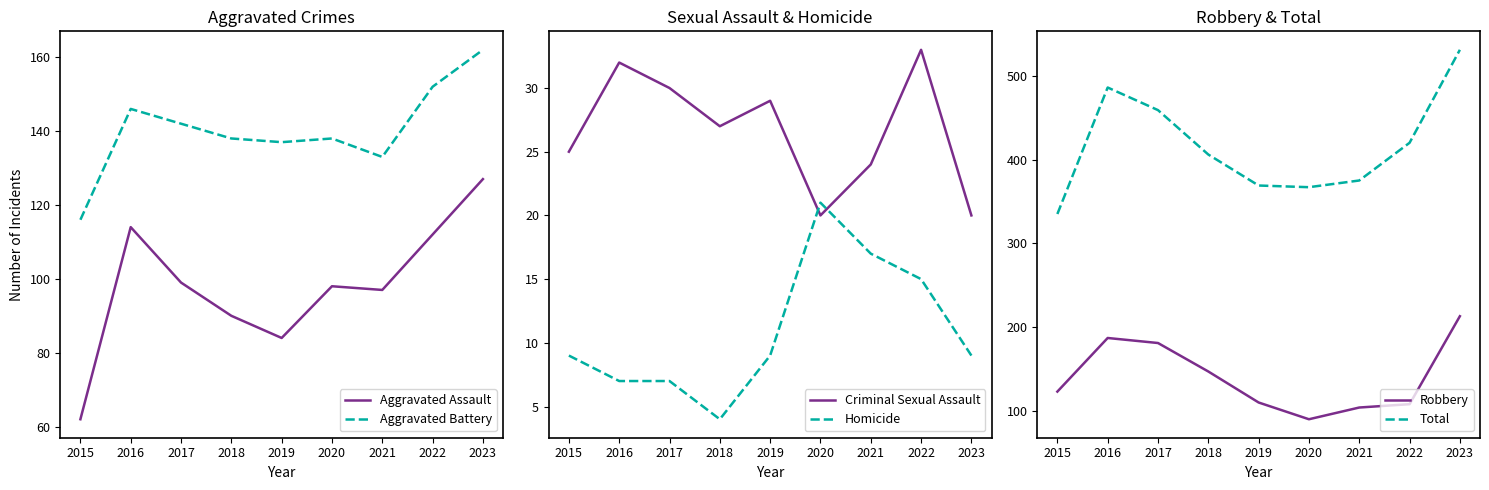

Read the Homicide value at 2022, to the nearest 5.

15